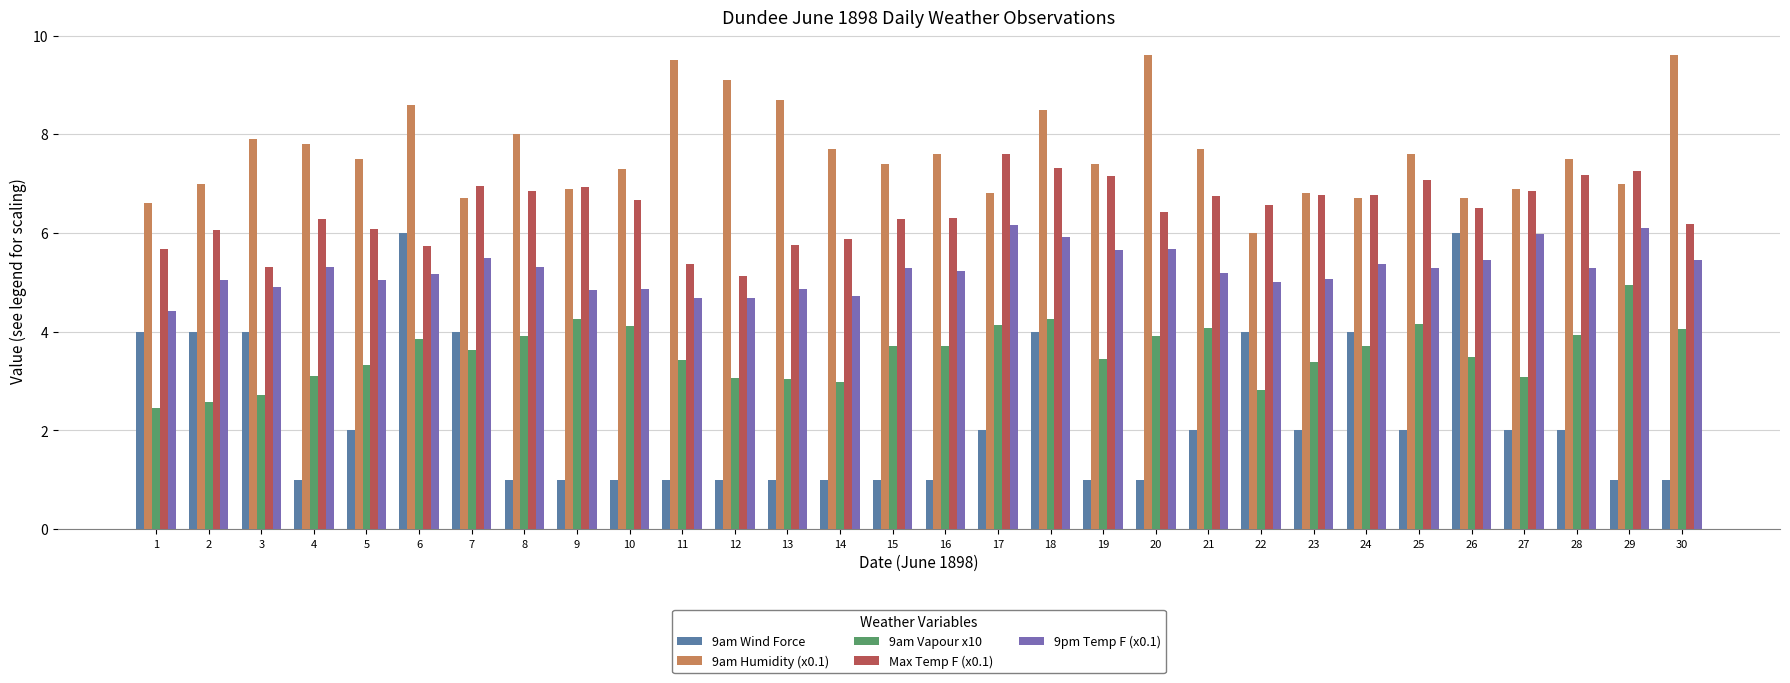

What is the lowest value of the 9am Vapour x10 series?

2.5